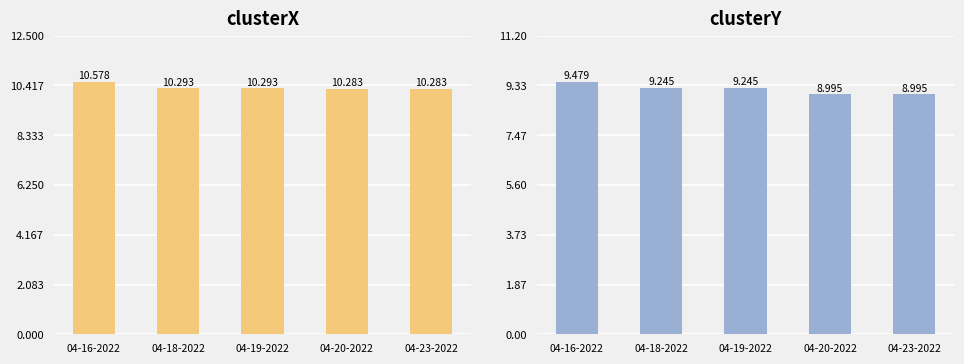

Between 04-19-2022 and 04-23-2022, which series saw the biggest shift?

clusterY